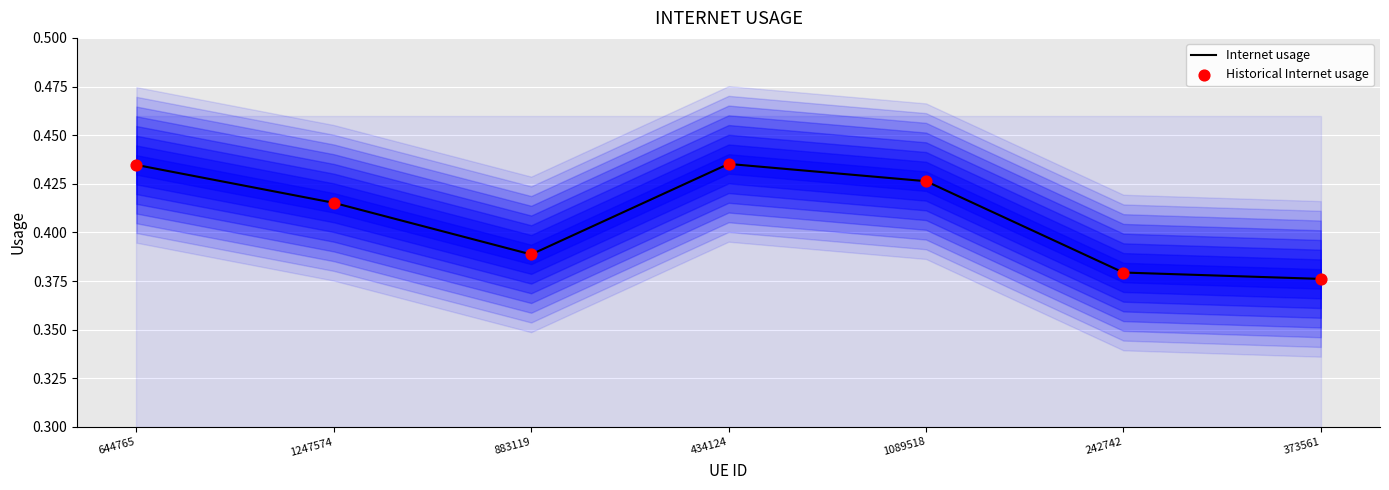

What is the total value across all series at 644765?

0.9